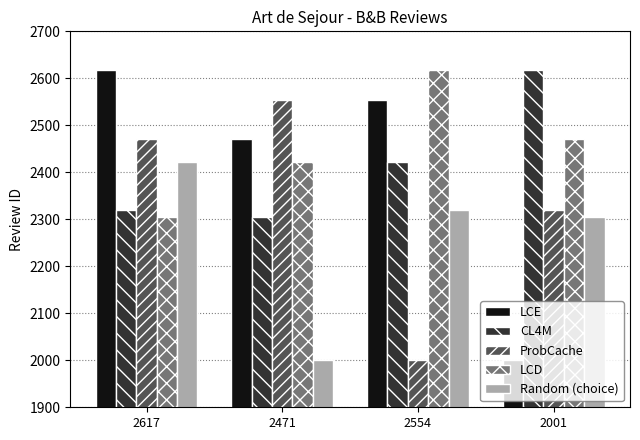

What is the minimum value for LCD?

2305